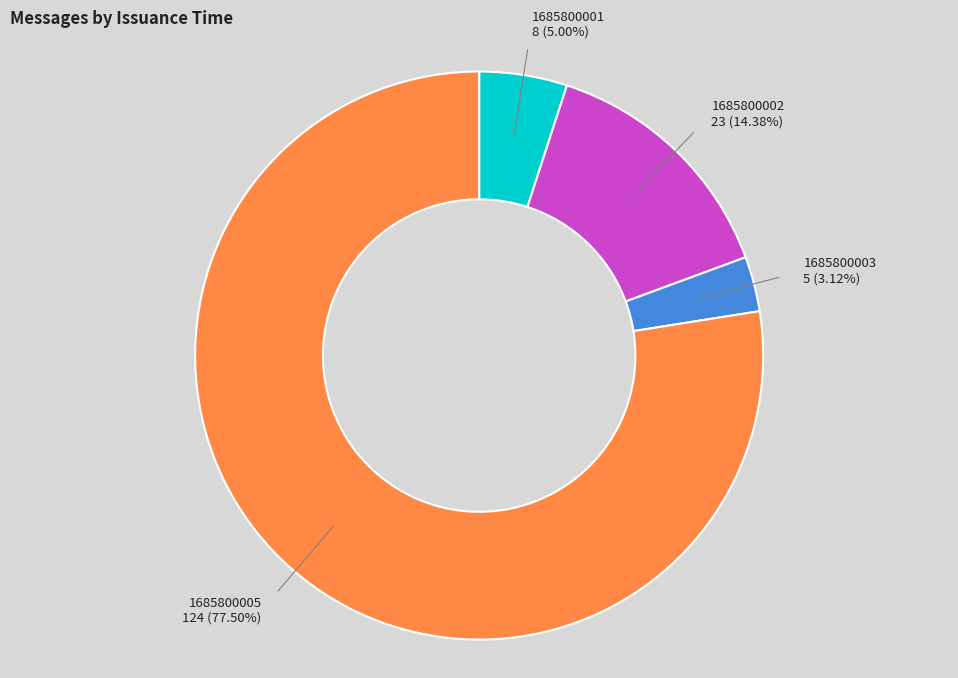

Is there a majority slice in this chart?

Yes